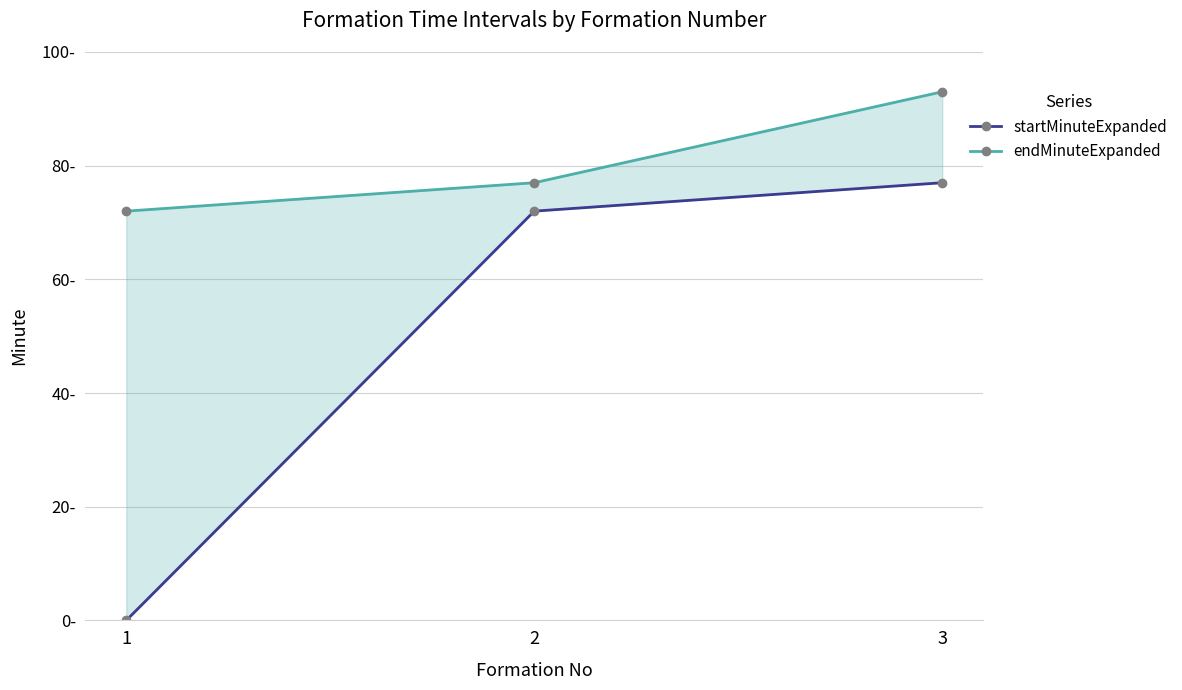

How many endMinuteExpanded values are between 72 and 93?

3